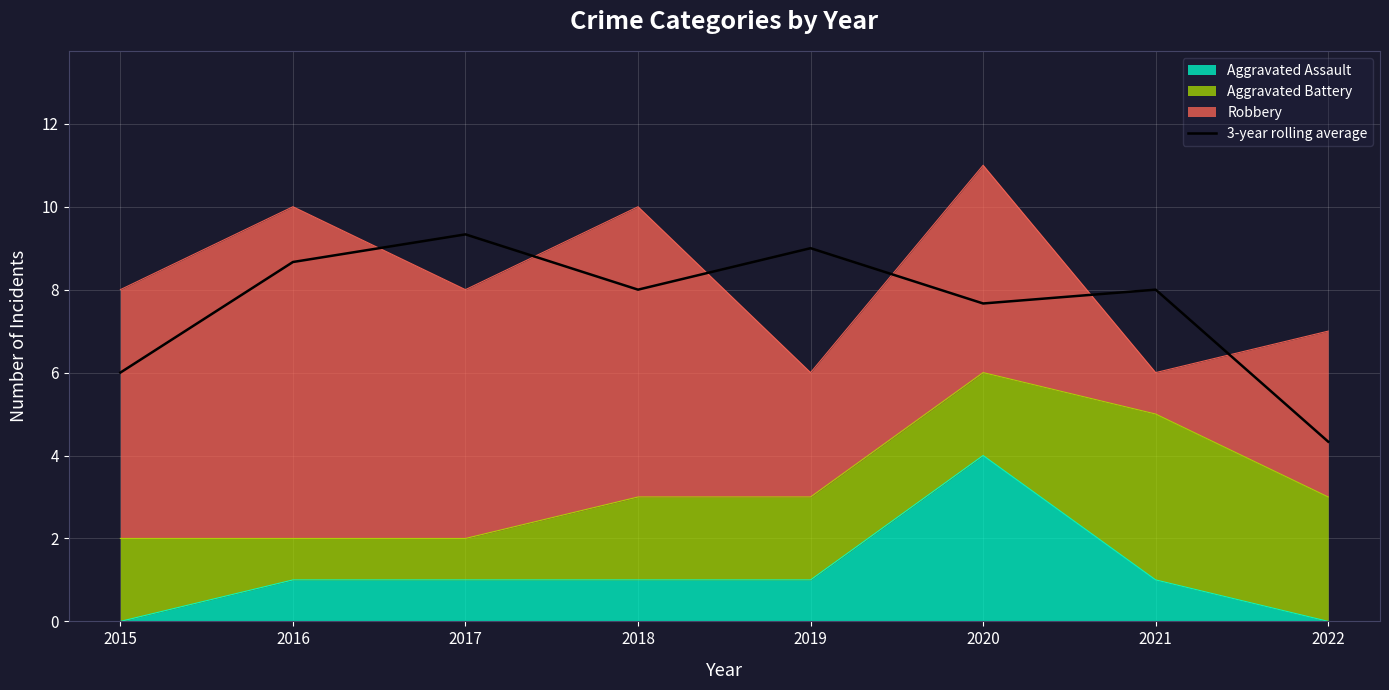

What is the sum of all values?

61.0